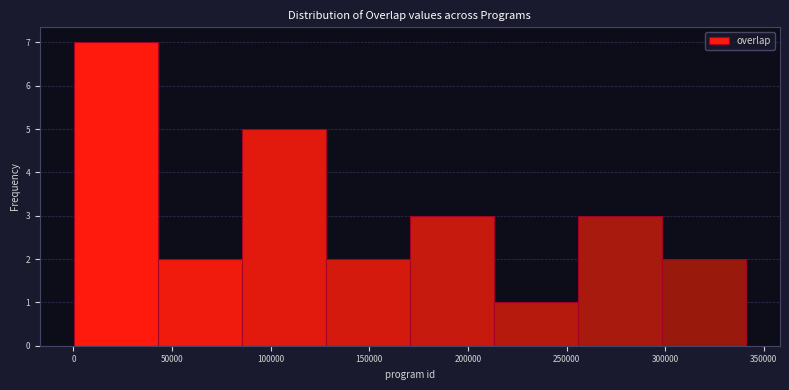

Reading left to right, list every bar in this chart as the range it spans on the x-axis followed by its height. Neither the bar edges nor the heights are printed on the chart, so give them approximately, as read against the axes.

0 to 45000: 7
45000 to 85000: 2
85000 to 130000: 5
130000 to 170000: 2
170000 to 215000: 3
215000 to 255000: 1
255000 to 300000: 3
300000 to 340000: 2